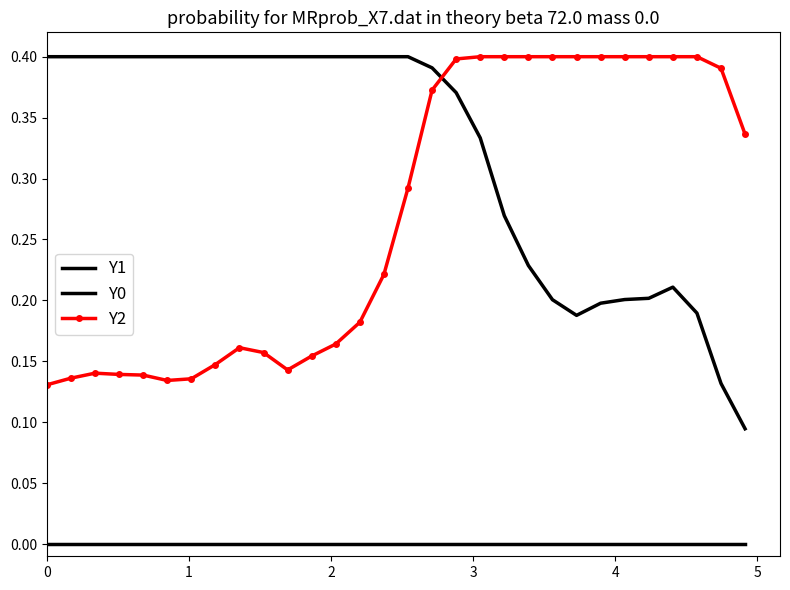

Reading left to right, extract all data points from this chart.

Y1: 0.0	0.0	0.0	0.0	0.0	0.0	0.0	0.0	0.0	0.0	0.0	0.0	0.0	0.0	0.0	0.0	0.0	0.0	0.0	0.0	0.0	0.0	0.0	0.0	0.0	0.0	0.0	0.0	0.0	0.0
Y0: 0.4	0.4	0.4	0.4	0.4	0.4	0.4	0.4	0.4	0.4	0.4	0.4	0.4	0.4	0.4	0.4	0.4	0.4	0.3	0.3	0.2	0.2	0.2	0.2	0.2	0.2	0.2	0.2	0.1	0.1
Y2: 0.1	0.1	0.1	0.1	0.1	0.1	0.1	0.1	0.2	0.2	0.1	0.2	0.2	0.2	0.2	0.3	0.4	0.4	0.4	0.4	0.4	0.4	0.4	0.4	0.4	0.4	0.4	0.4	0.4	0.3